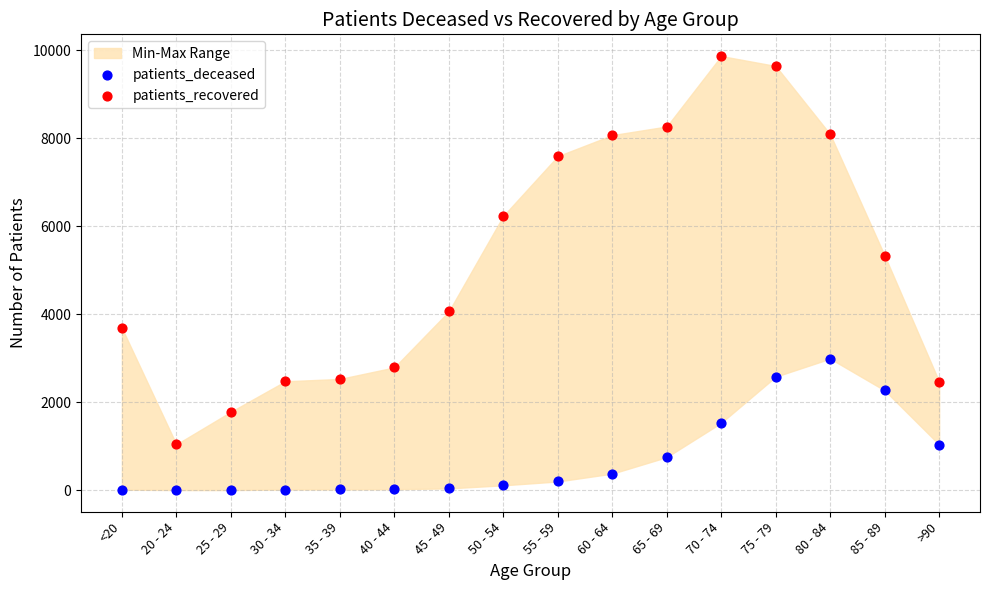

Which series contains the highest Y value?

patients_recovered